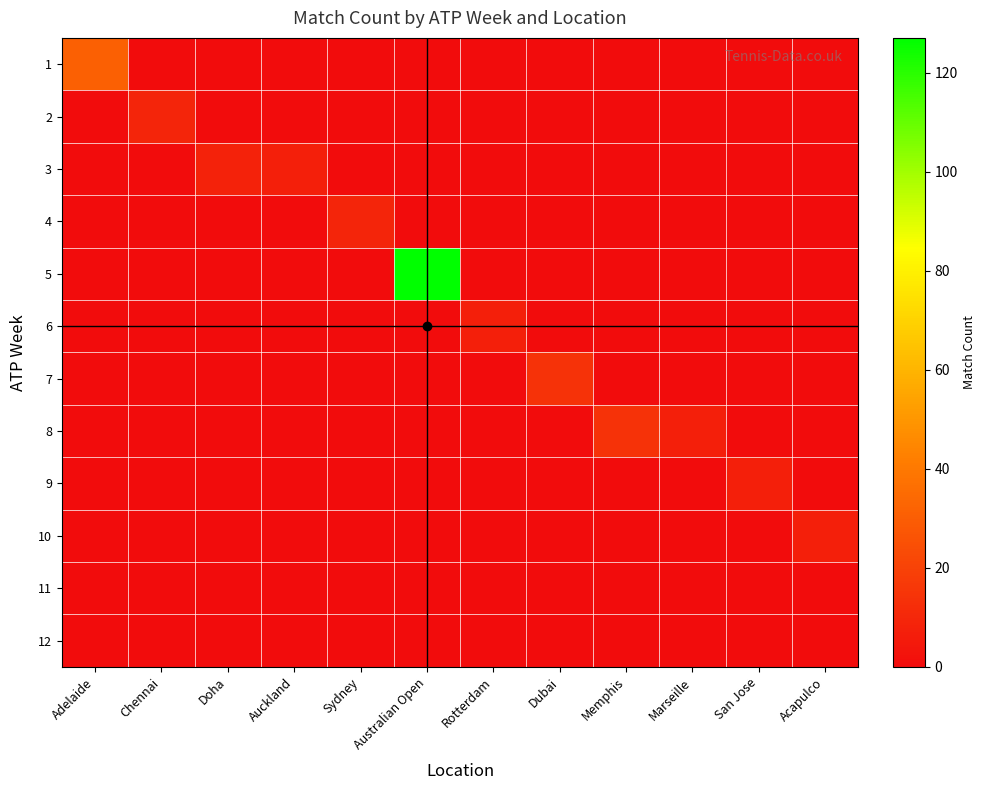

Which series has the widest spread of values?

5